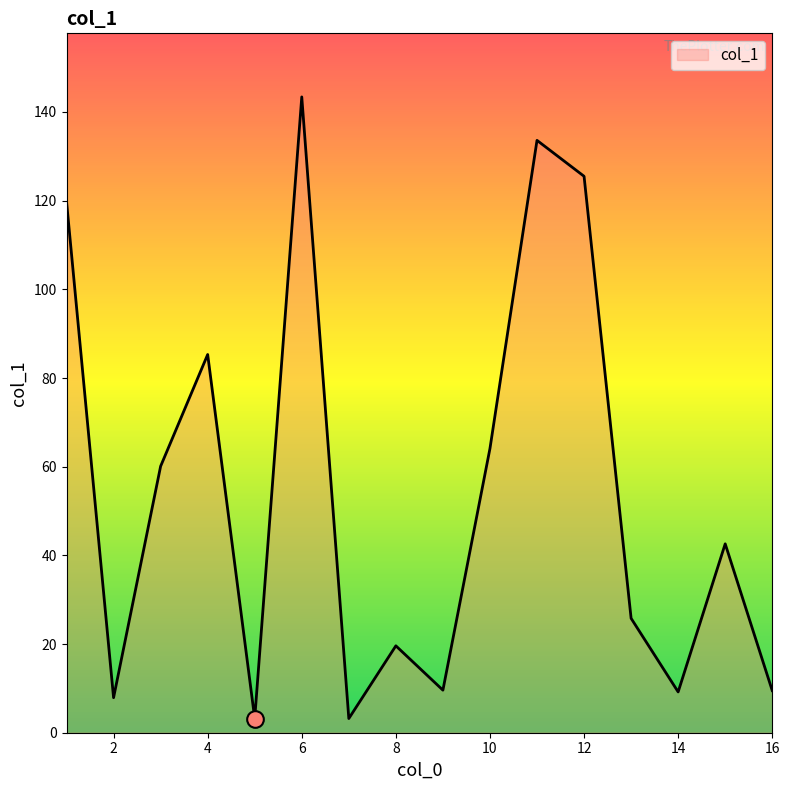

What is the maximum value shown in the chart?

143.4